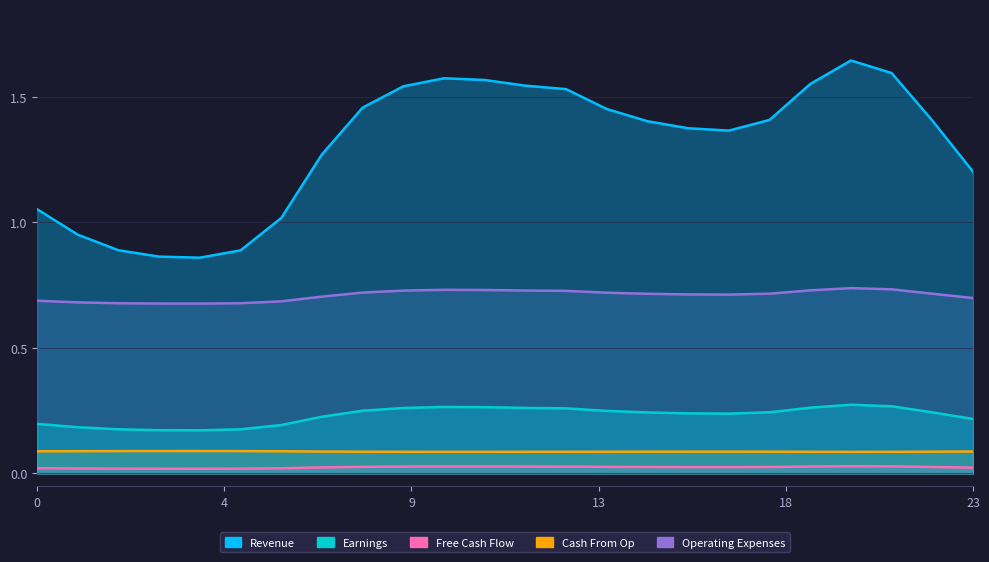

The value of Free Cash Flow at 13 is 0.0. True or false?

True